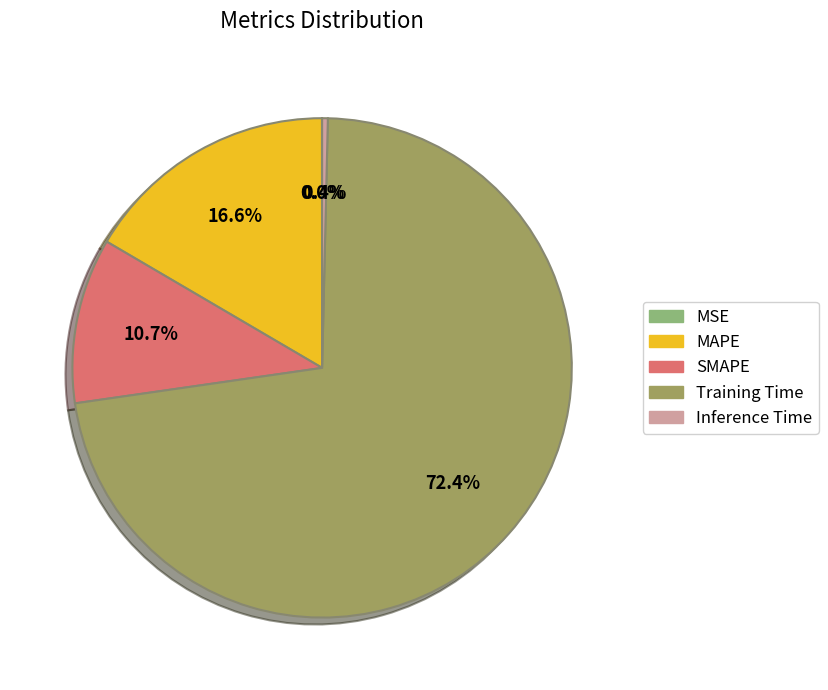

Which category accounts for the majority?

Training Time